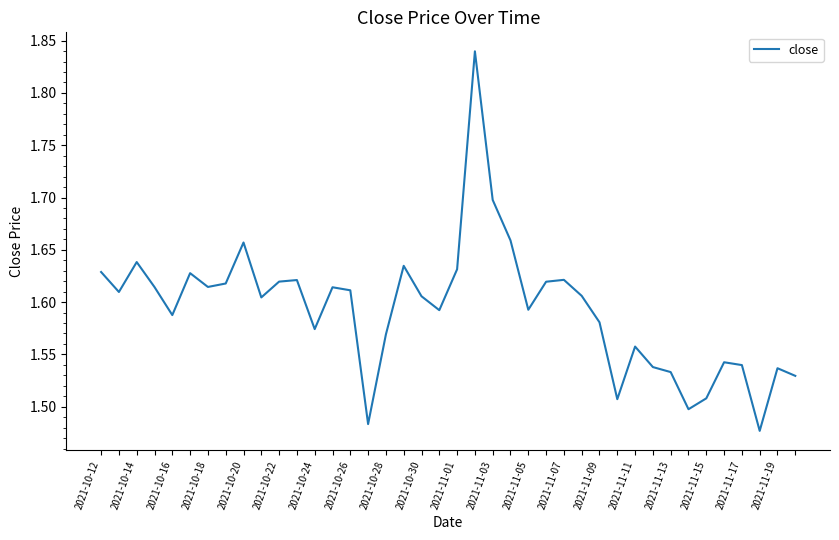

Count the values in the range 1 to 2.

40